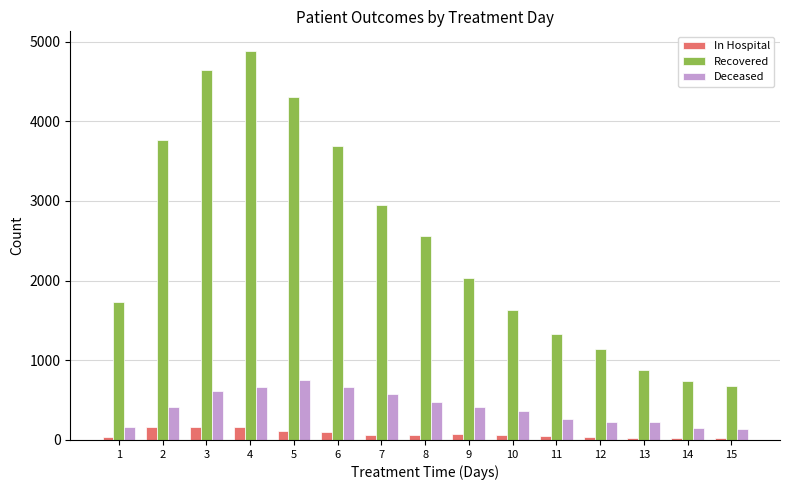

What is the value of the Deceased bar at the 12th from the left?

228